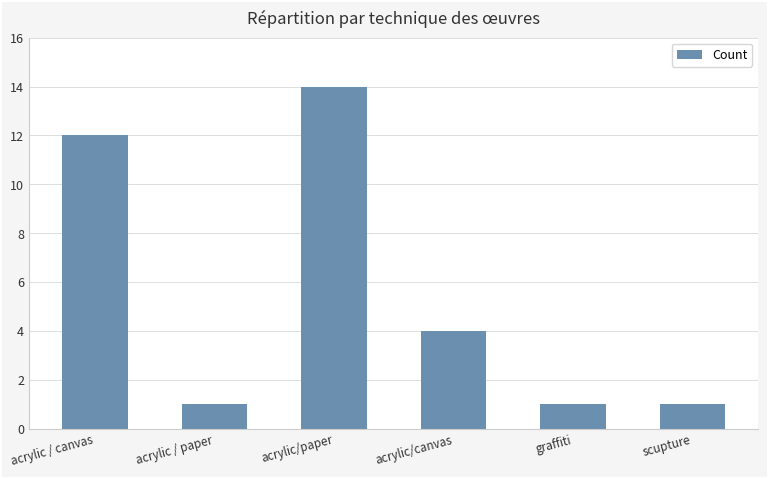

The chart shows a value of 20 at acrylic / canvas. True or false?

False